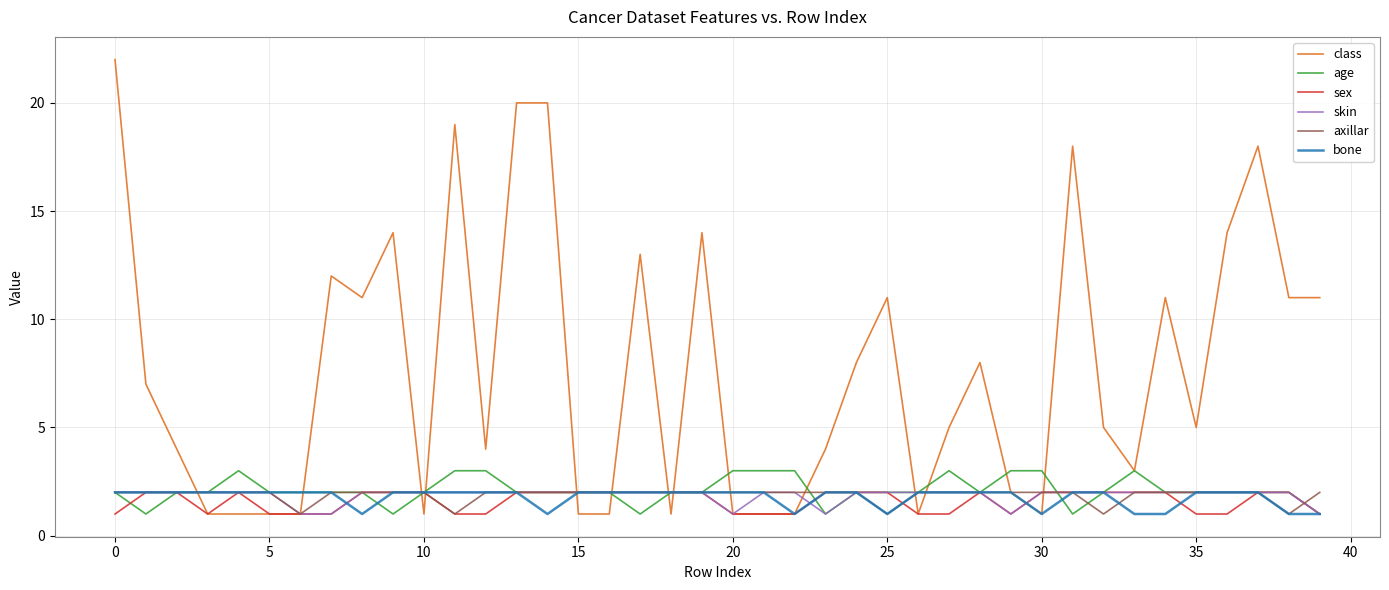

Which series has the widest spread of values?

class